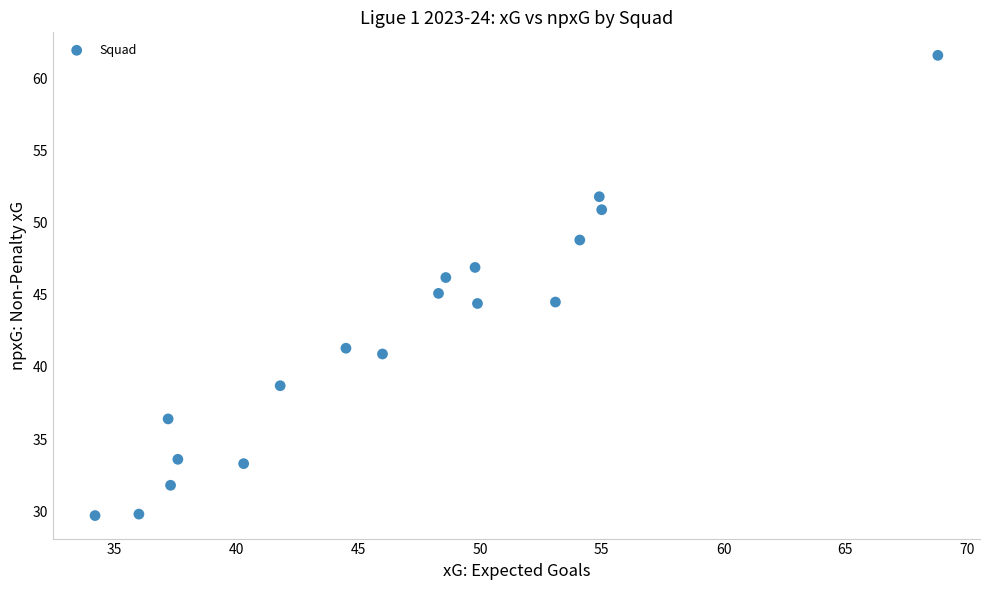

What is the range of X values (max minus min)?

34.6